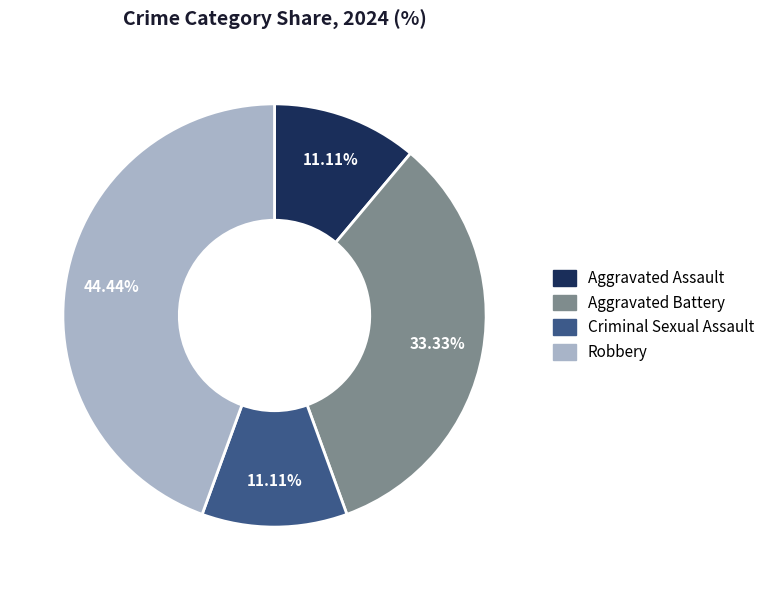

The Aggravated Assault slice represents 22% of the pie. True or false?

False